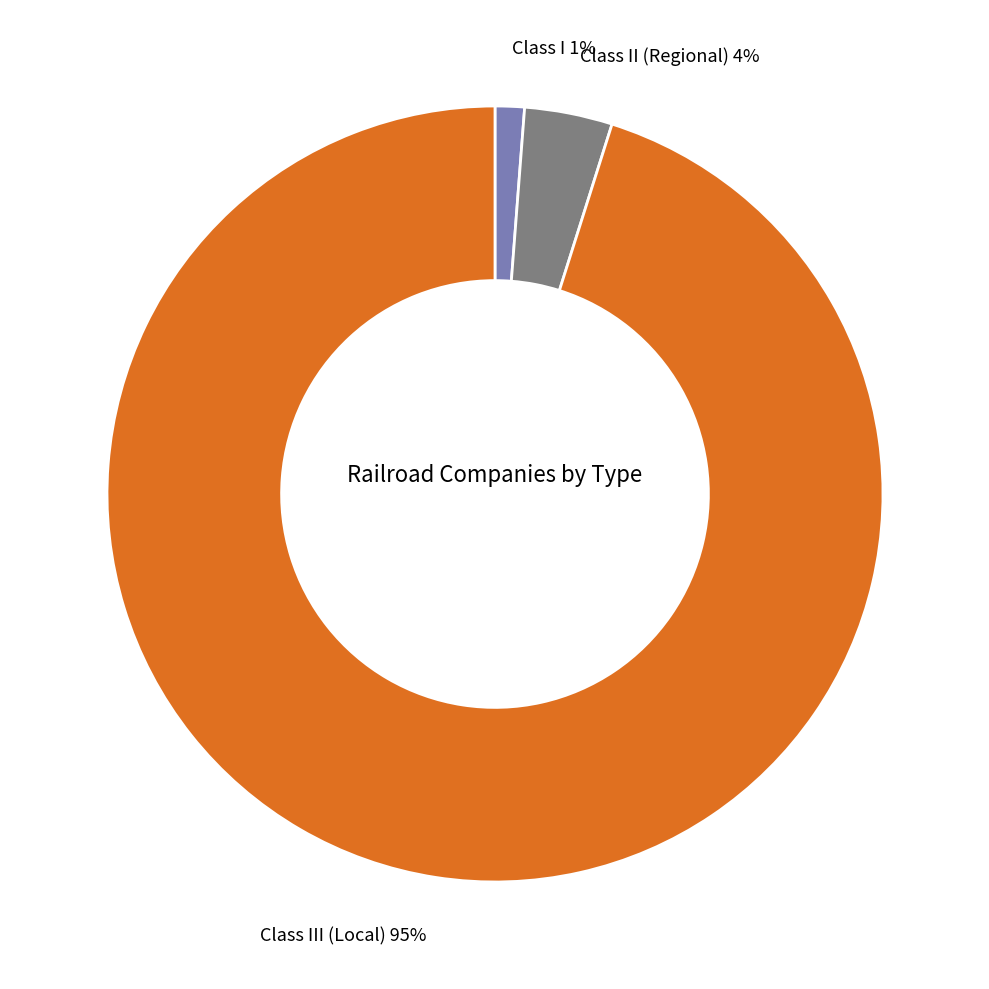

To the nearest percent, what is the difference between the largest and smallest slice percentages?

94%